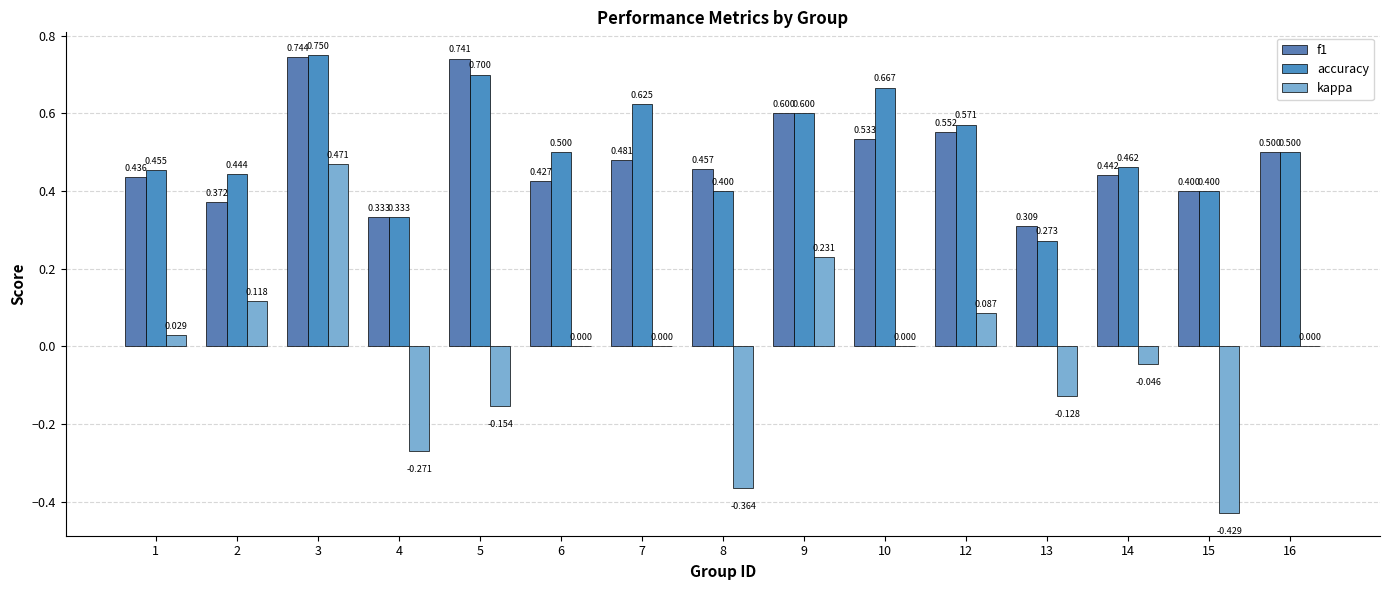

What is the sum of the f1 values at 15 and 13?

0.7